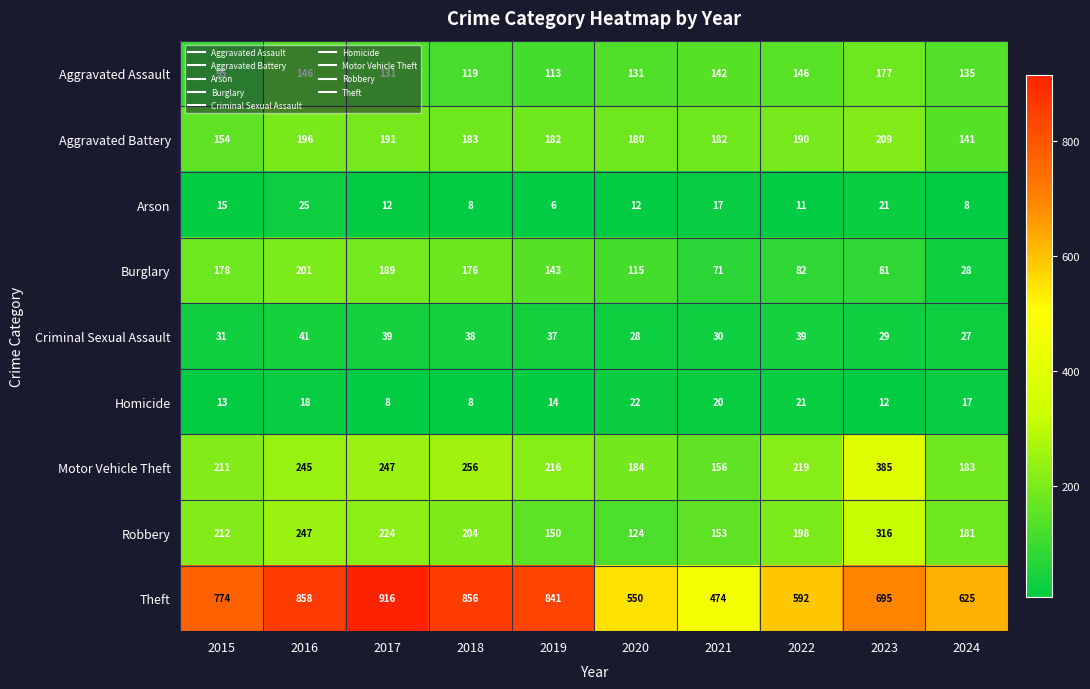

What is the minimum value shown in the chart?

6